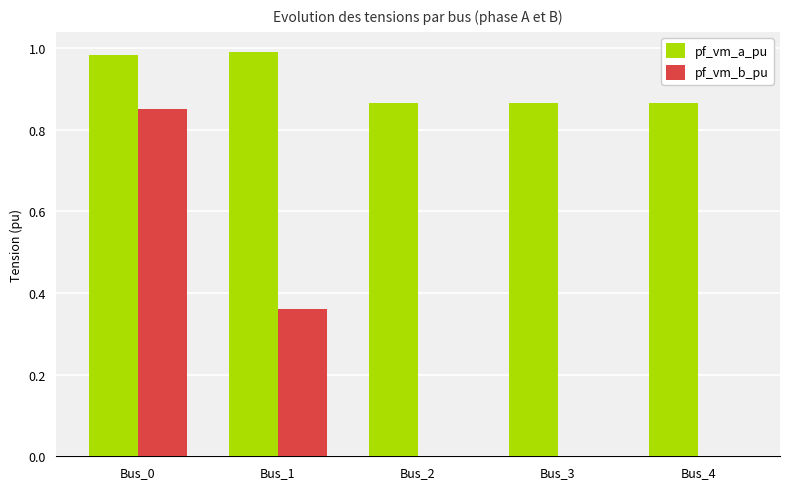

What are all the series names shown in the legend?

pf_vm_a_pu, pf_vm_b_pu